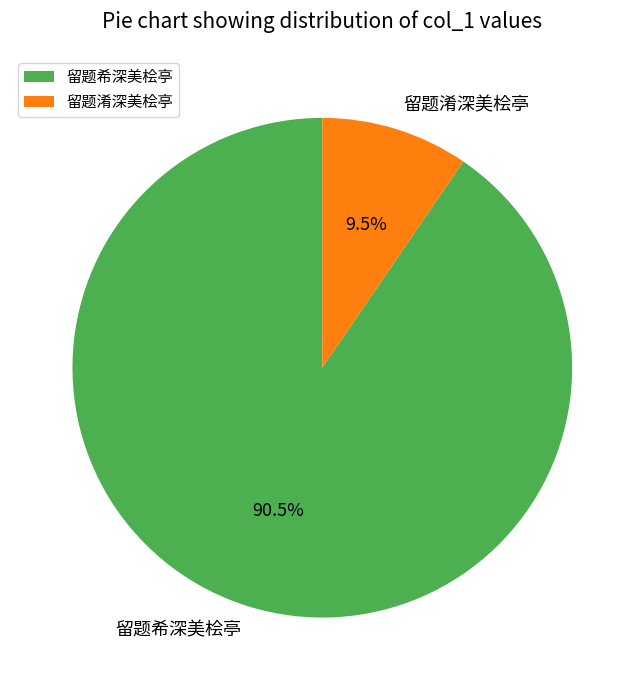

How many slices are in this pie chart?

2